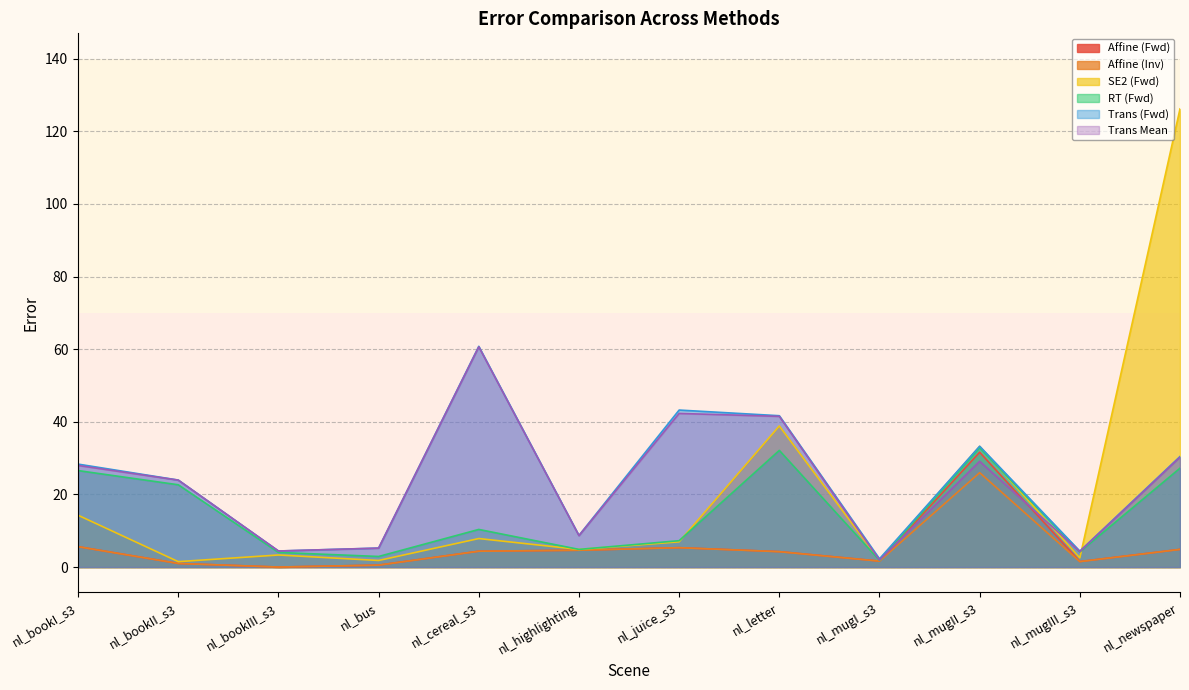

At which category does Affine (Fwd) reach its first local peak?

nl_juice_s3